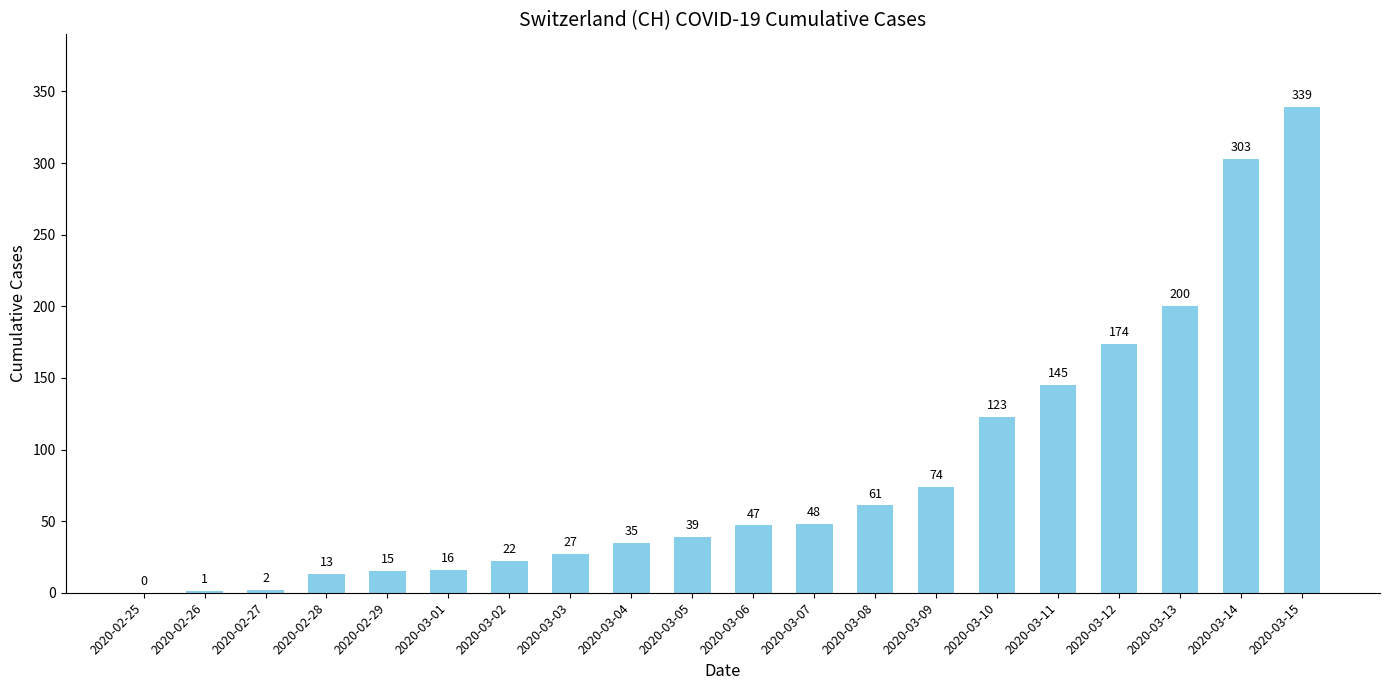

Which has a higher value, 2020-03-05 or 2020-03-06?

2020-03-06